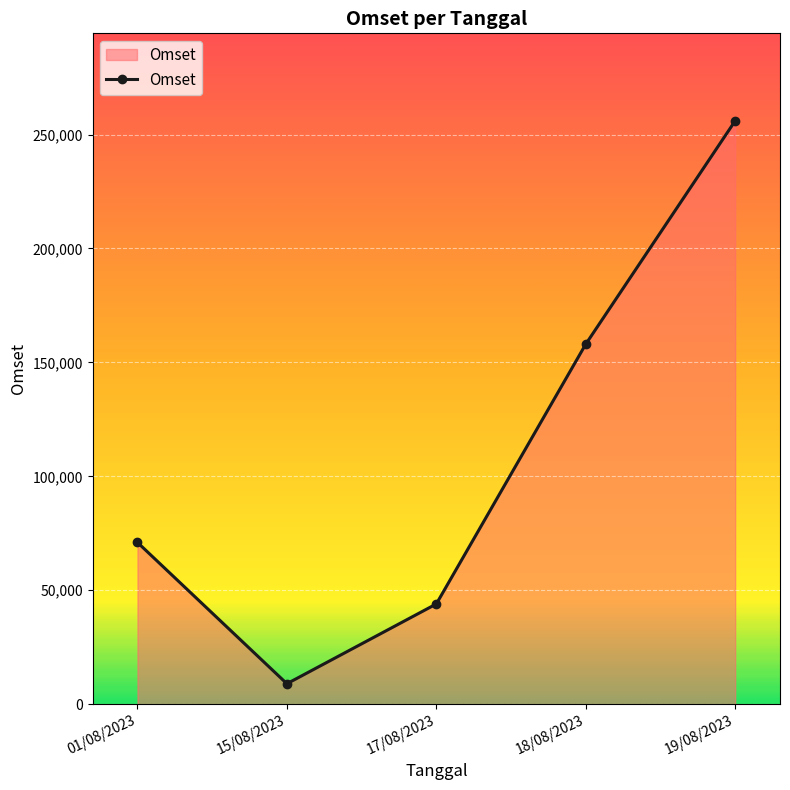

What is the approximate value at 18/08/2023, to the nearest 10?

158000